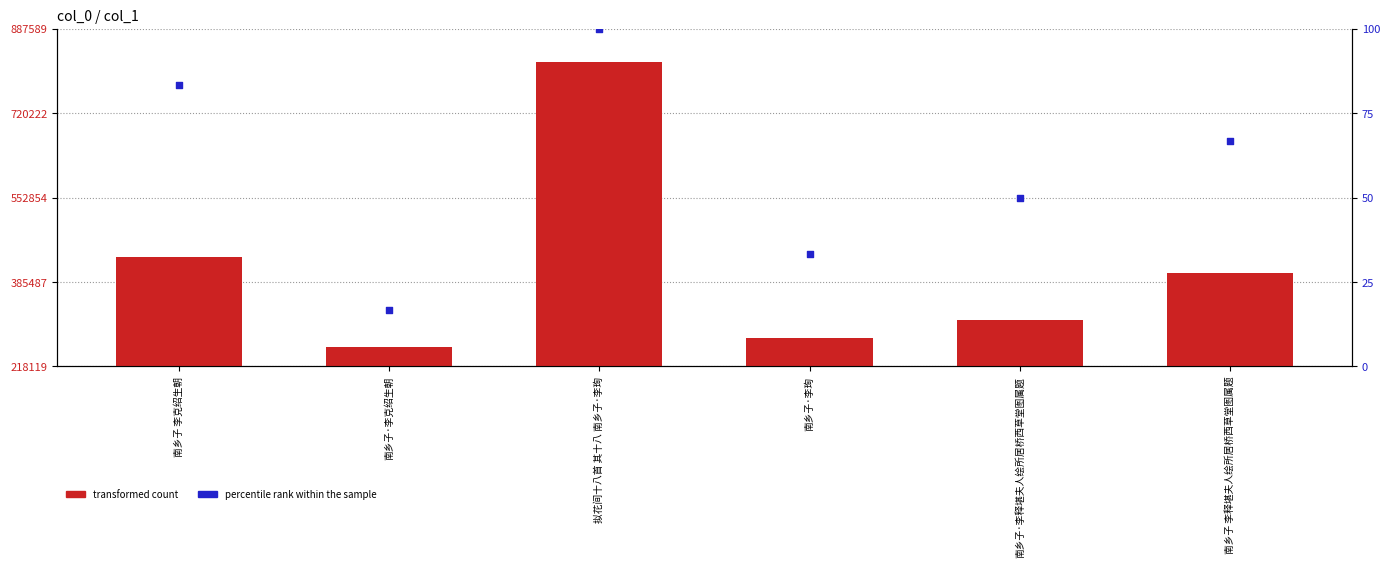

What are all the series names shown in the legend?

transformed count, percentile rank within the sample